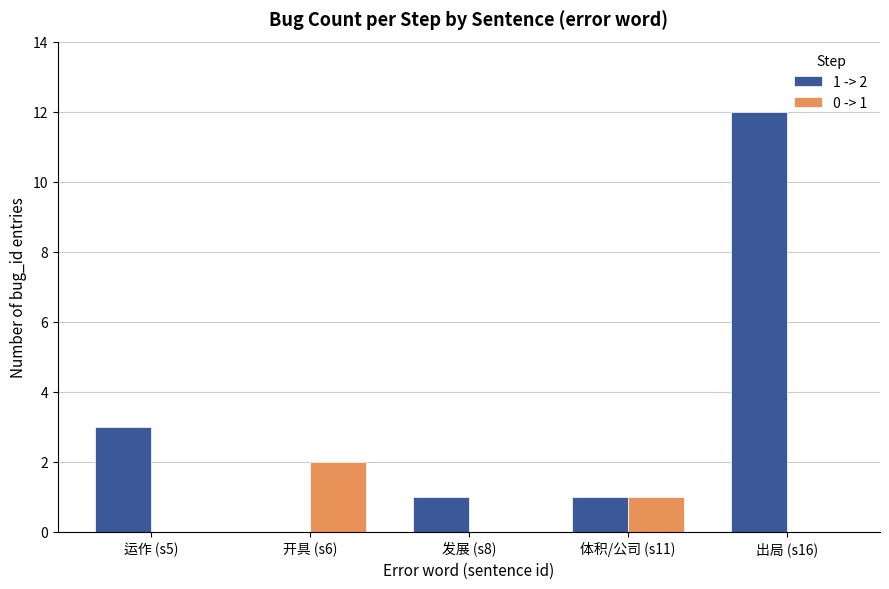

At which label does 1 -> 2 reach its peak?

出局 (s16)